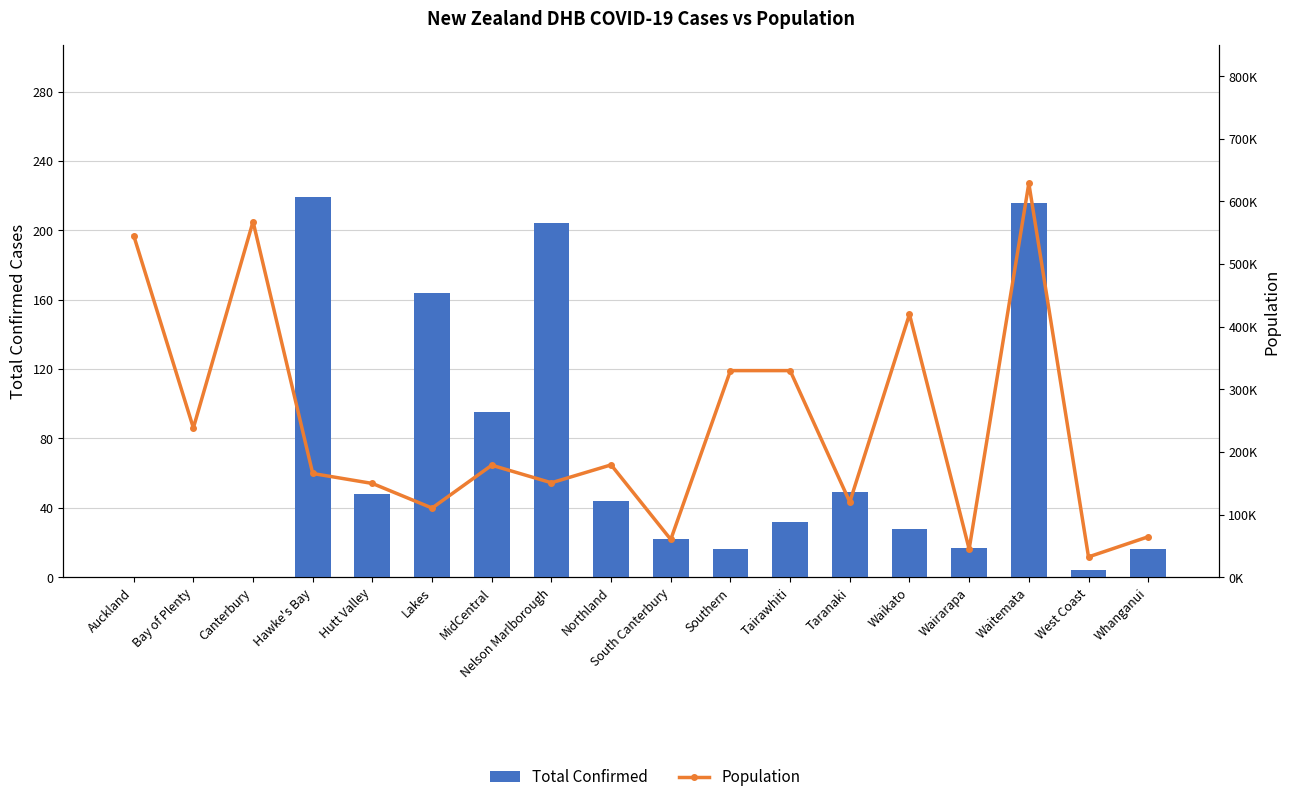

What is the sum of all Population values?

4317325